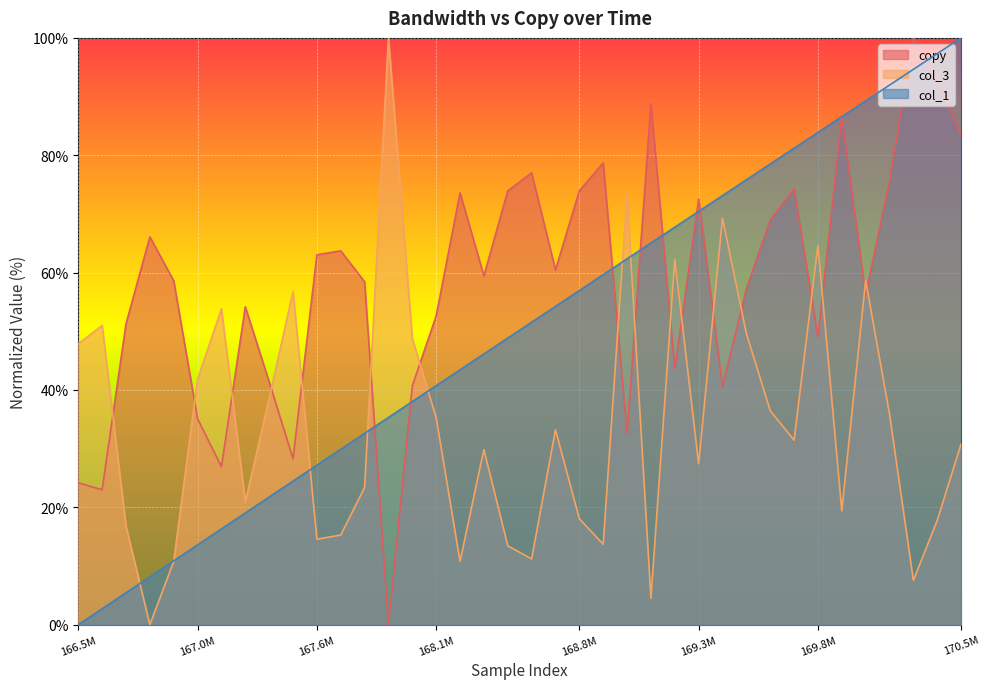

Is it true that copy equals 72.6 at 169.3M?

True